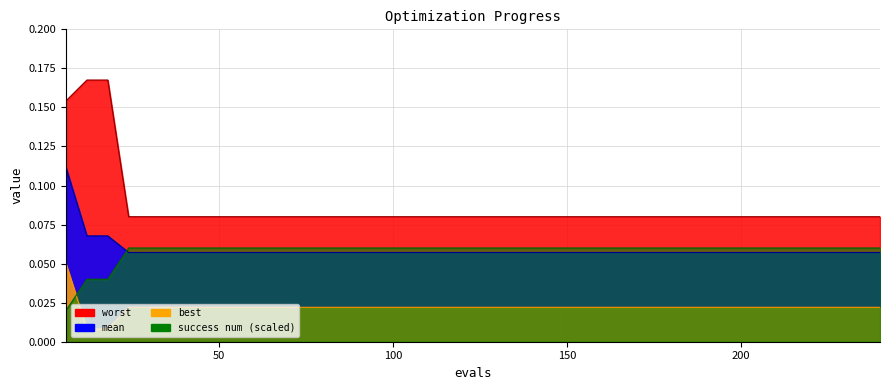

True or false: worst has more than 0 points higher than both neighbors.

False